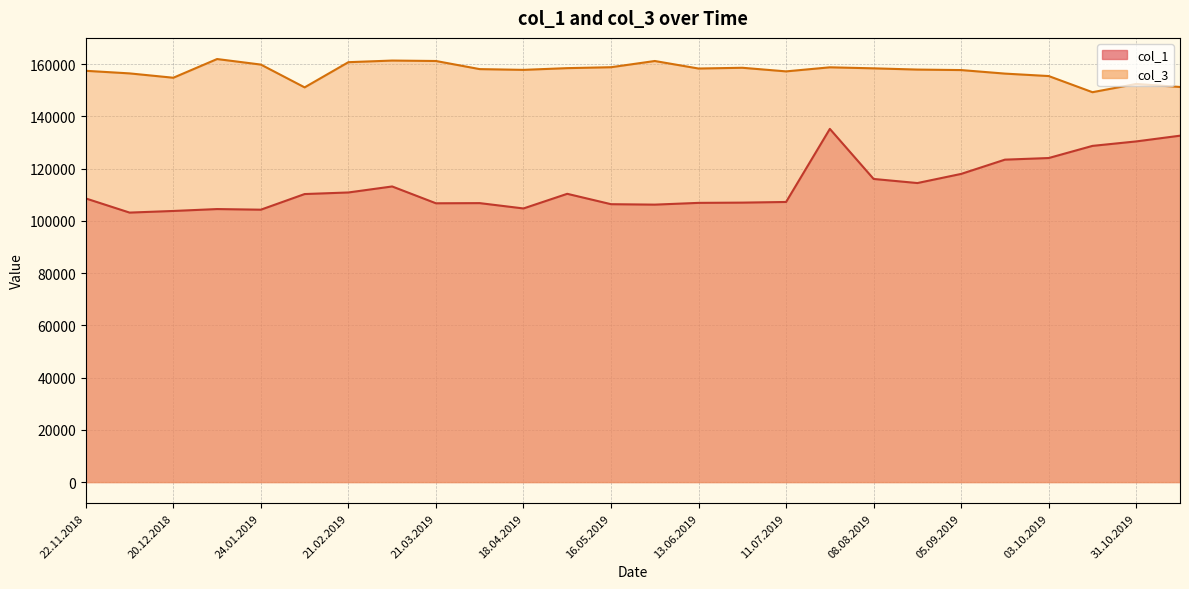

Does the chart have visible grid lines?

Yes